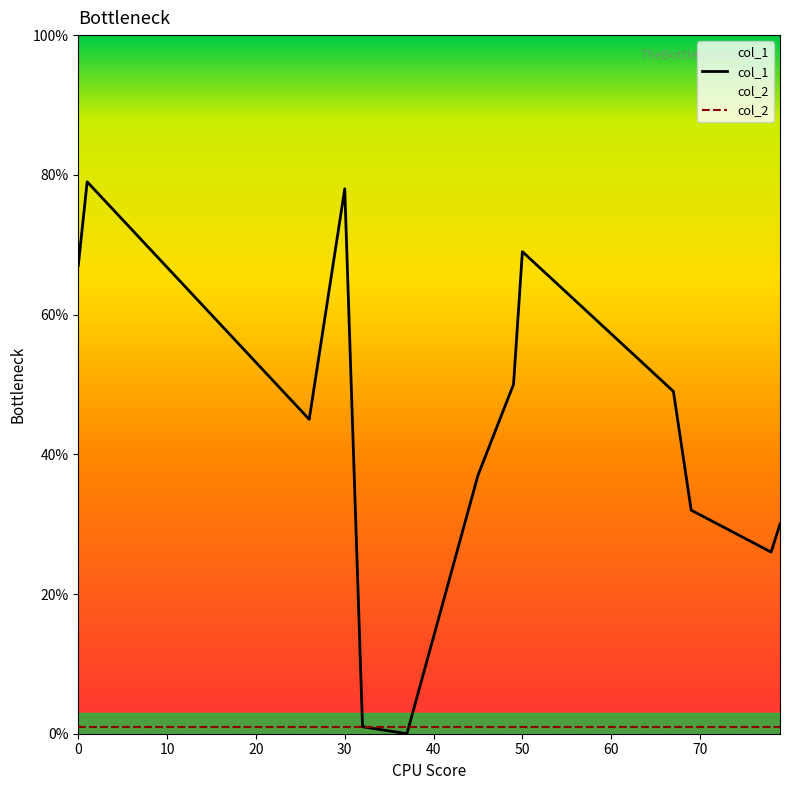

What are all the series names shown in the legend?

col_1, col_2